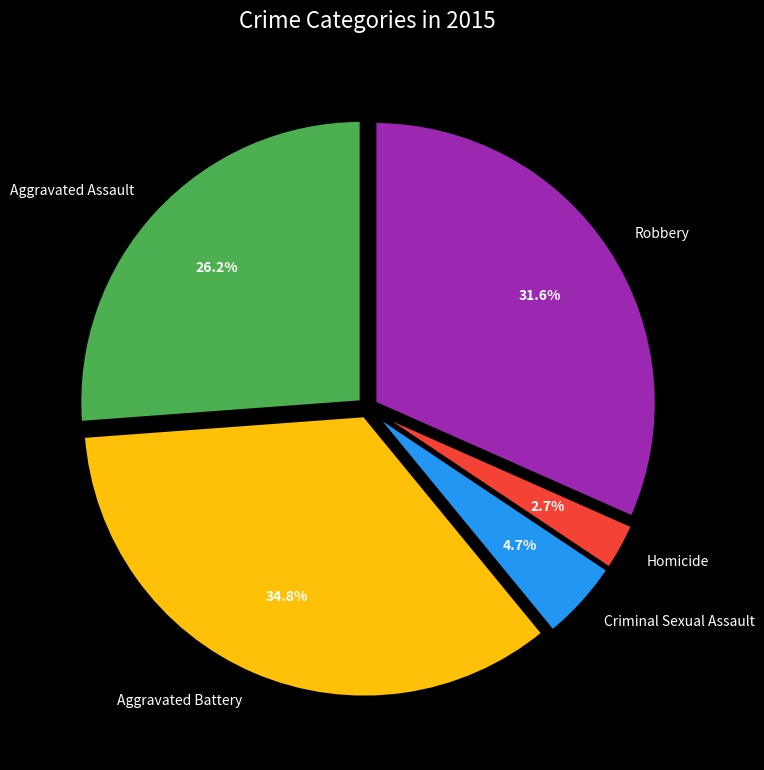

Combined, do Criminal Sexual Assault and Aggravated Battery account for over 50%?

No